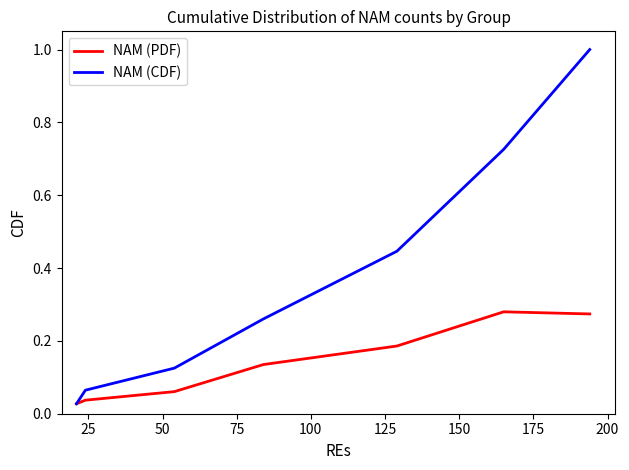

Which series has the largest total across all categories?

NAM (CDF)